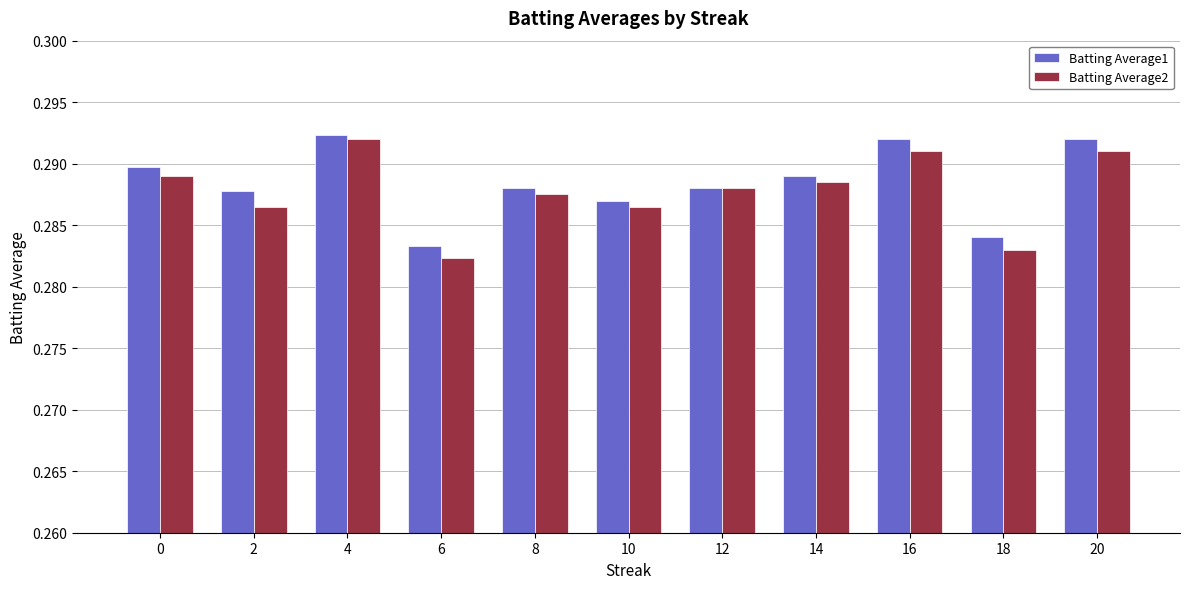

List the series in order of their peak value, lowest first.

Batting Average2, Batting Average1